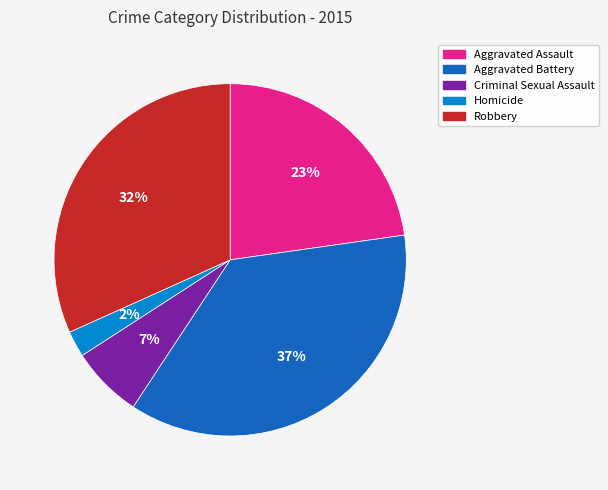

Rank the categories by value from highest to lowest.

Aggravated Battery, Robbery, Aggravated Assault, Criminal Sexual Assault, Homicide